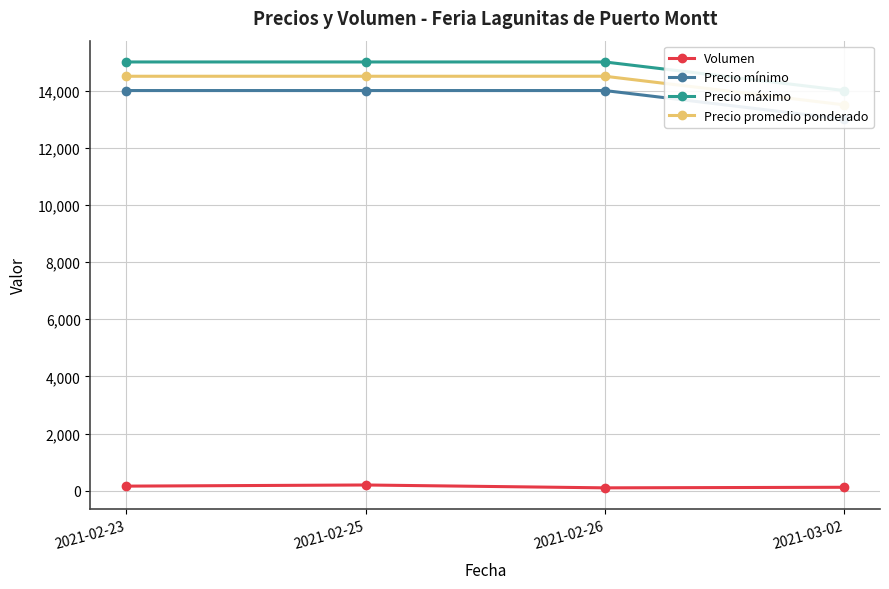

Reading left to right, what are all the values shown in this chart?

Volumen: 2021-02-23=160	2021-02-25=200	2021-02-26=100	2021-03-02=120
Precio mínimo: 2021-02-23=14000	2021-02-25=14000	2021-02-26=14000	2021-03-02=13000
Precio máximo: 2021-02-23=15000	2021-02-25=15000	2021-02-26=15000	2021-03-02=14000
Precio promedio ponderado: 2021-02-23=14500	2021-02-25=14500	2021-02-26=14500	2021-03-02=13500